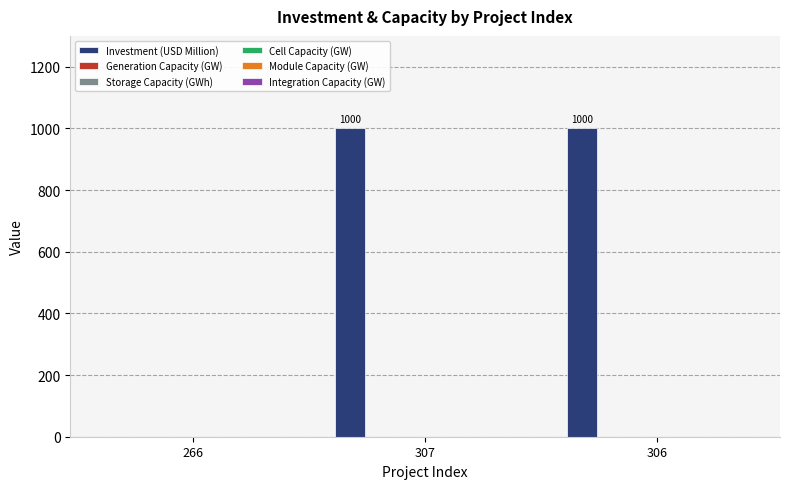

How many values are between 0 and 1000?

3